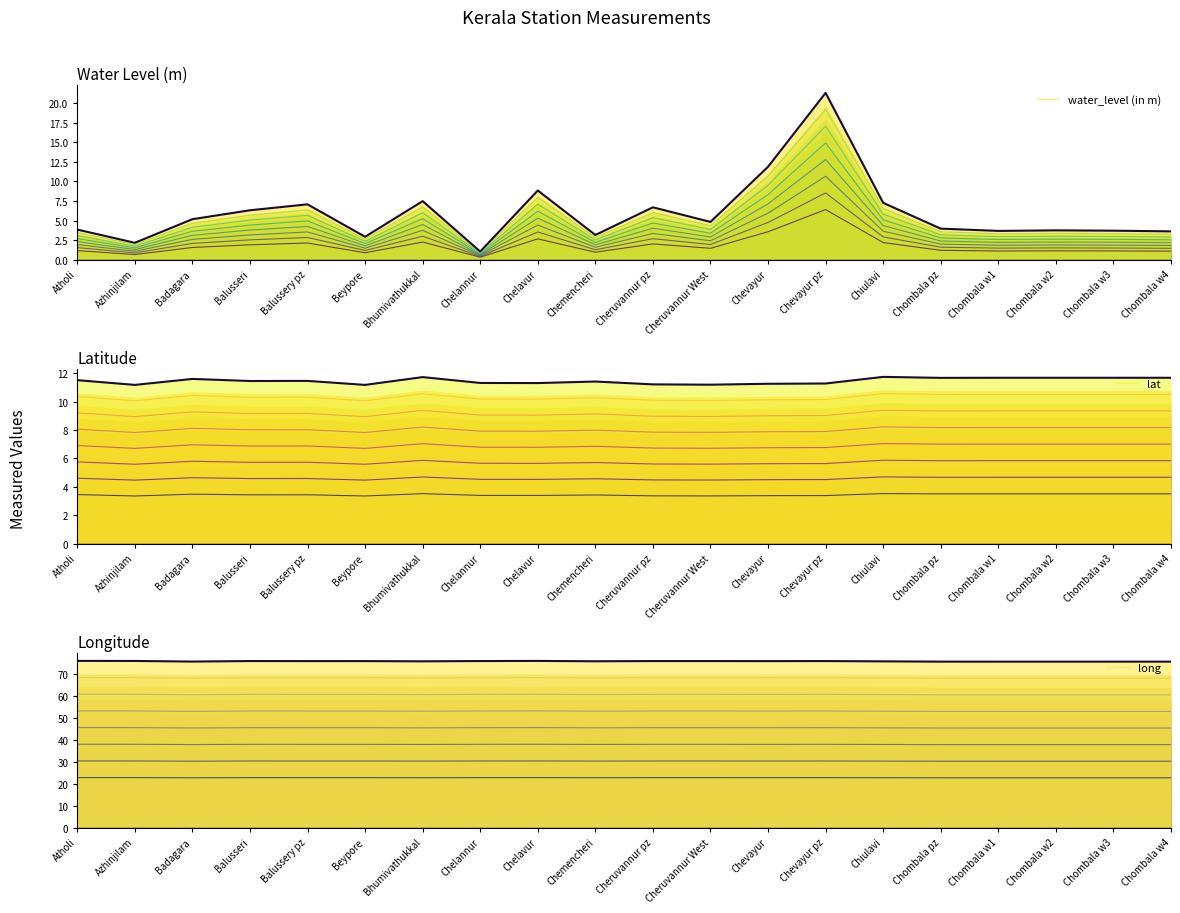

What is the sum of the water_level (in m) values at Chevayur and Chombala w3?

15.6